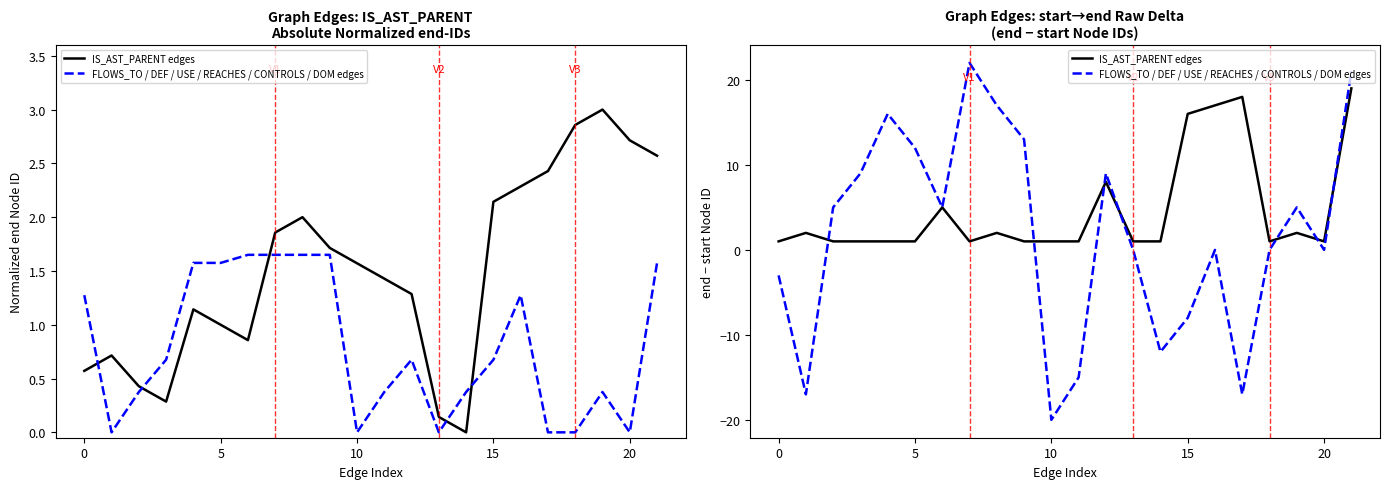

What are all the series names shown in the legend?

IS_AST_PARENT edges, FLOWS_TO / DEF / USE / REACHES / CONTROLS / DOM edges